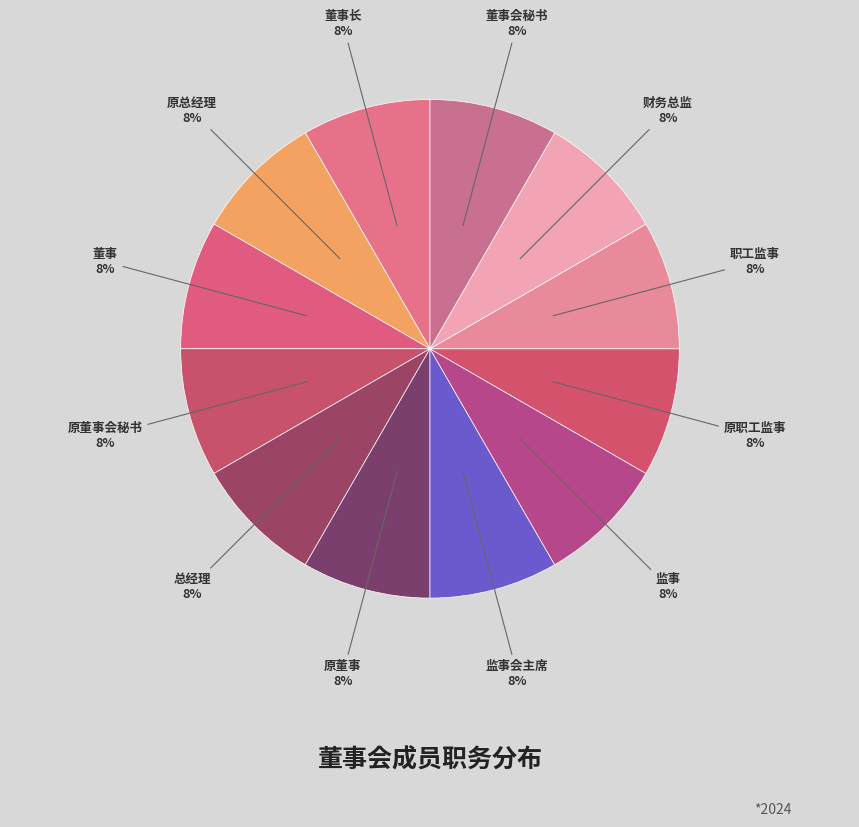

Count the number of slices in the pie.

12